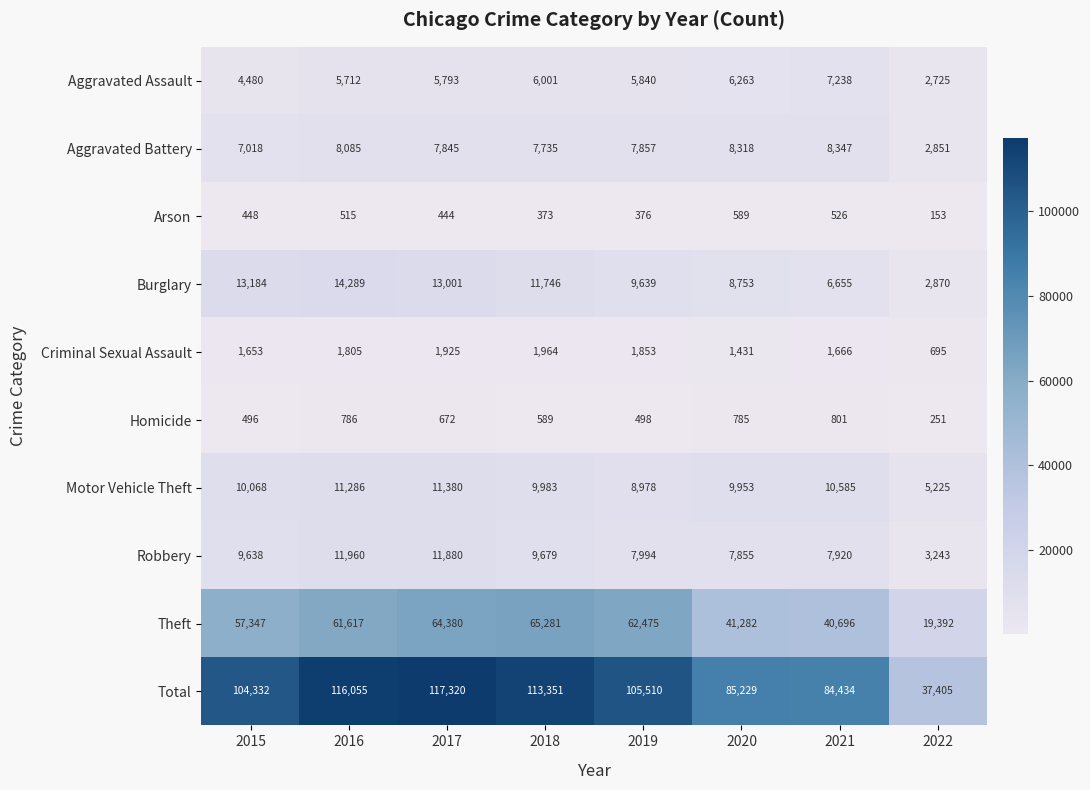

Which label corresponds to the smallest value in the chart?

2022